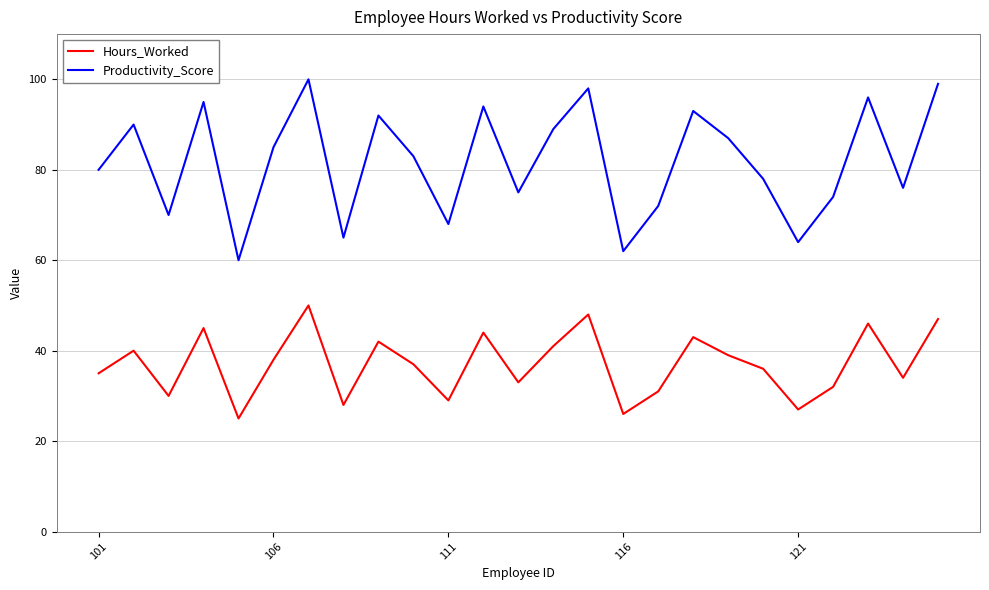

Which series has the widest spread of values?

Productivity_Score